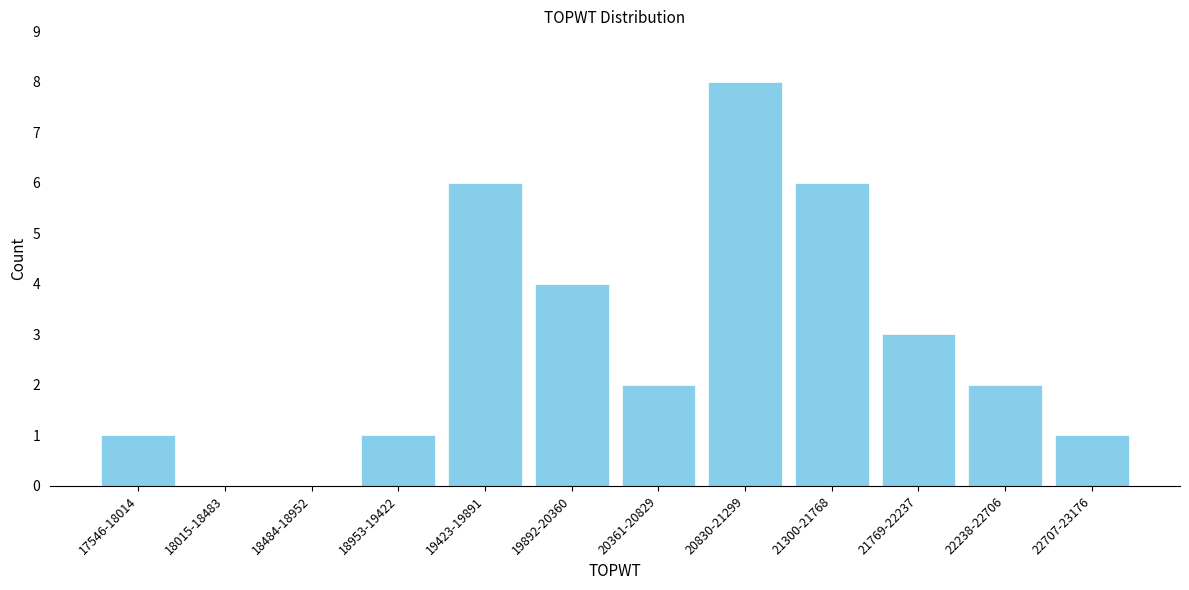

Reading left to right, what are all the values shown in this chart?

17546-18014=1	18015-18483=0	18484-18952=0	18953-19422=1	19423-19891=6	19892-20360=4	20361-20829=2	20830-21299=8	21300-21768=6	21769-22237=3	22238-22706=2	22707-23176=1